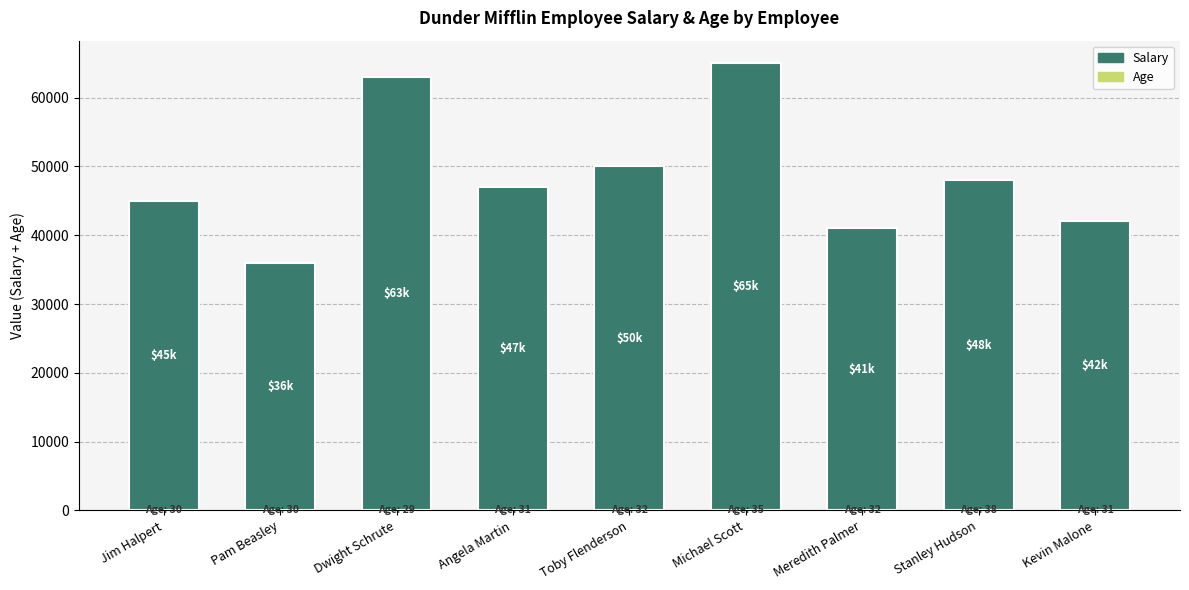

Are the bars horizontal?

No